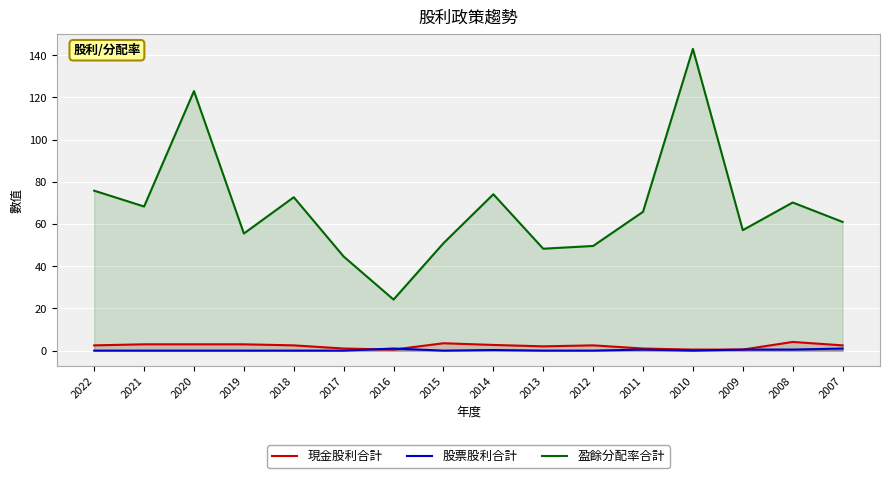

What are all the series names shown in the legend?

現金股利合計, 股票股利合計, 盈餘分配率合計